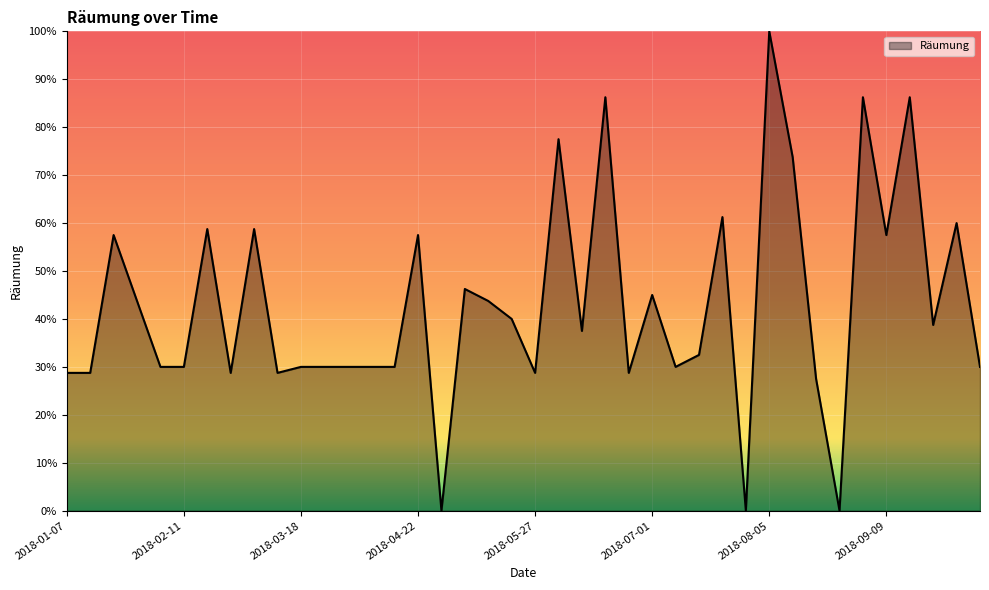

How many interior local valleys (lower than both neighbors) does the data have?

11